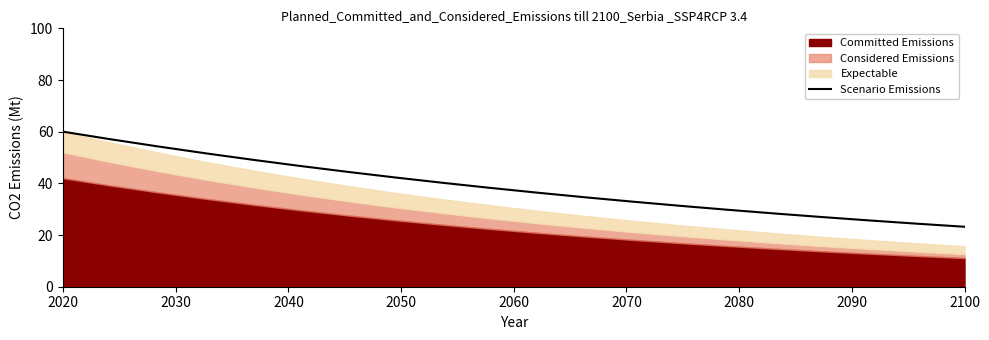

What is the maximum value for Scenario Emissions?

60.0